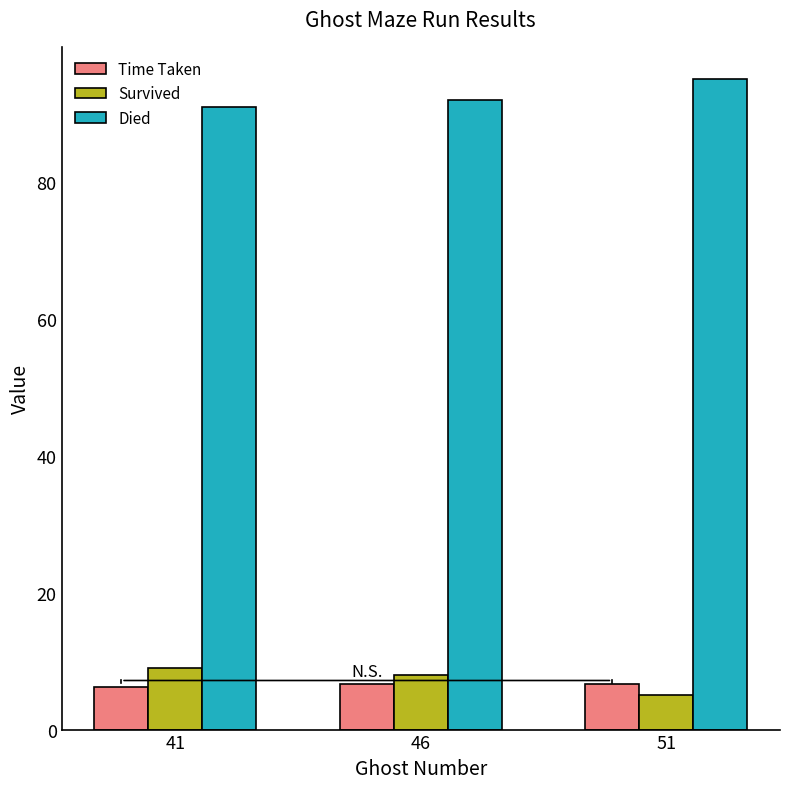

What value does the Died series have at 51?

95.0